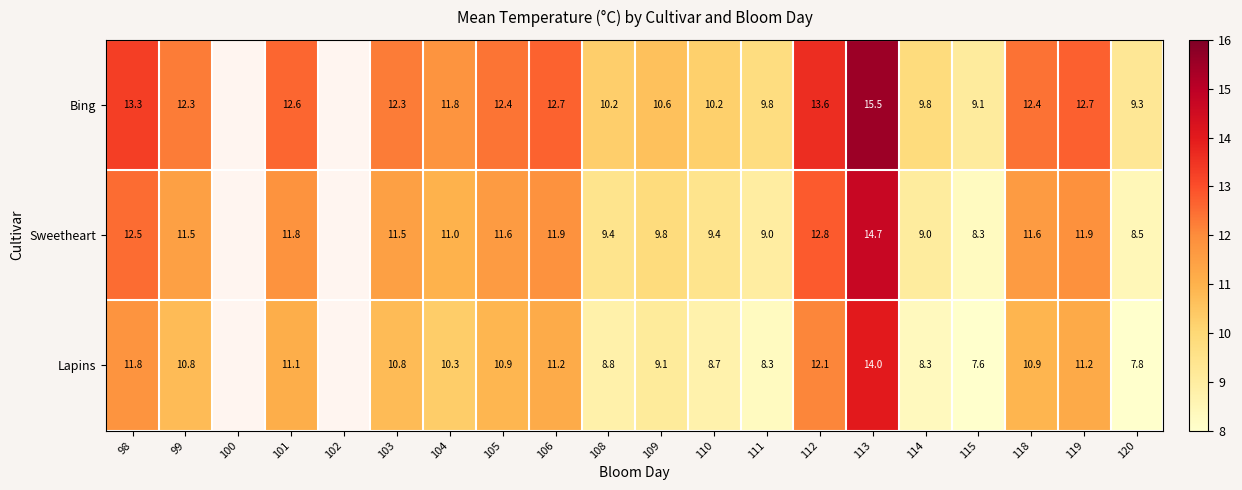

Rank the series at 104 from highest to lowest value.

Bing, Sweetheart, Lapins